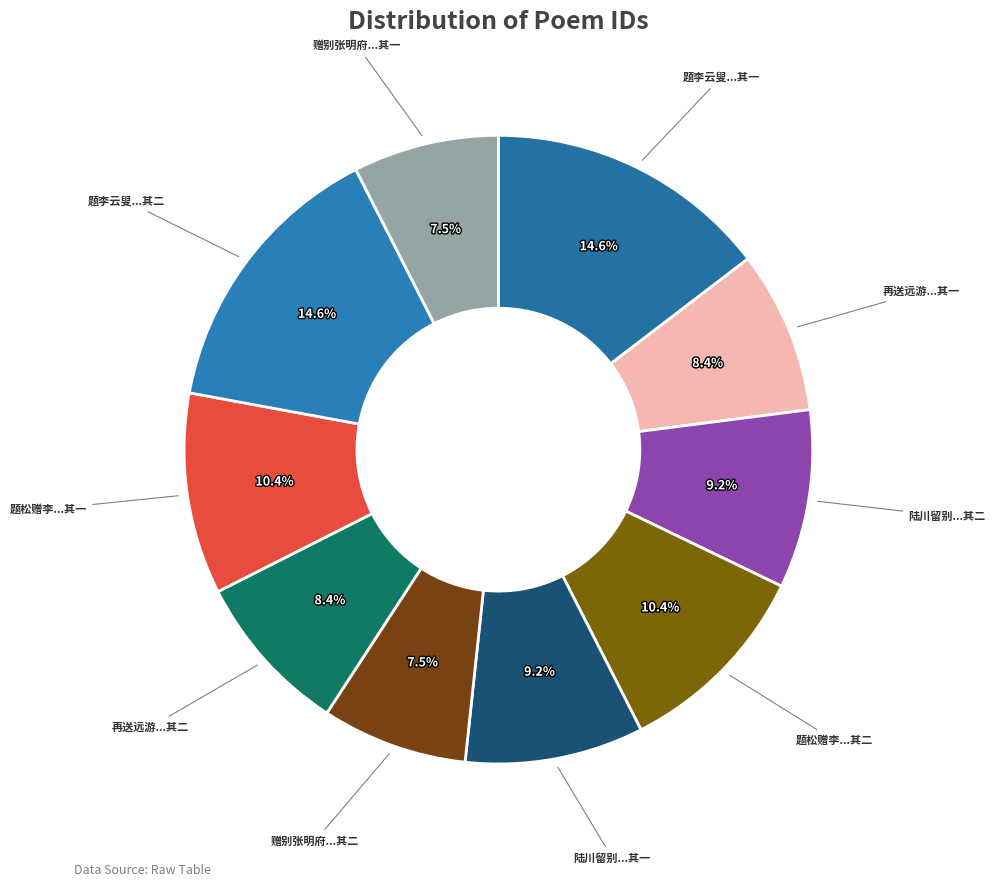

Count the number of slices in the pie.

10